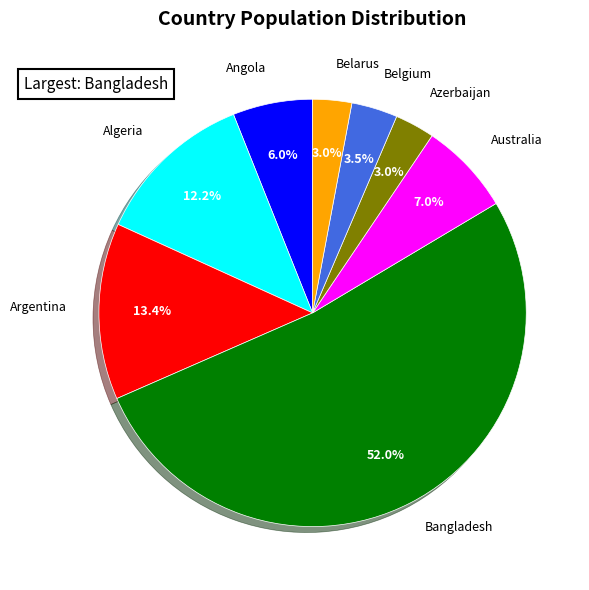

Does Bangladesh represent more than half of the total?

Yes